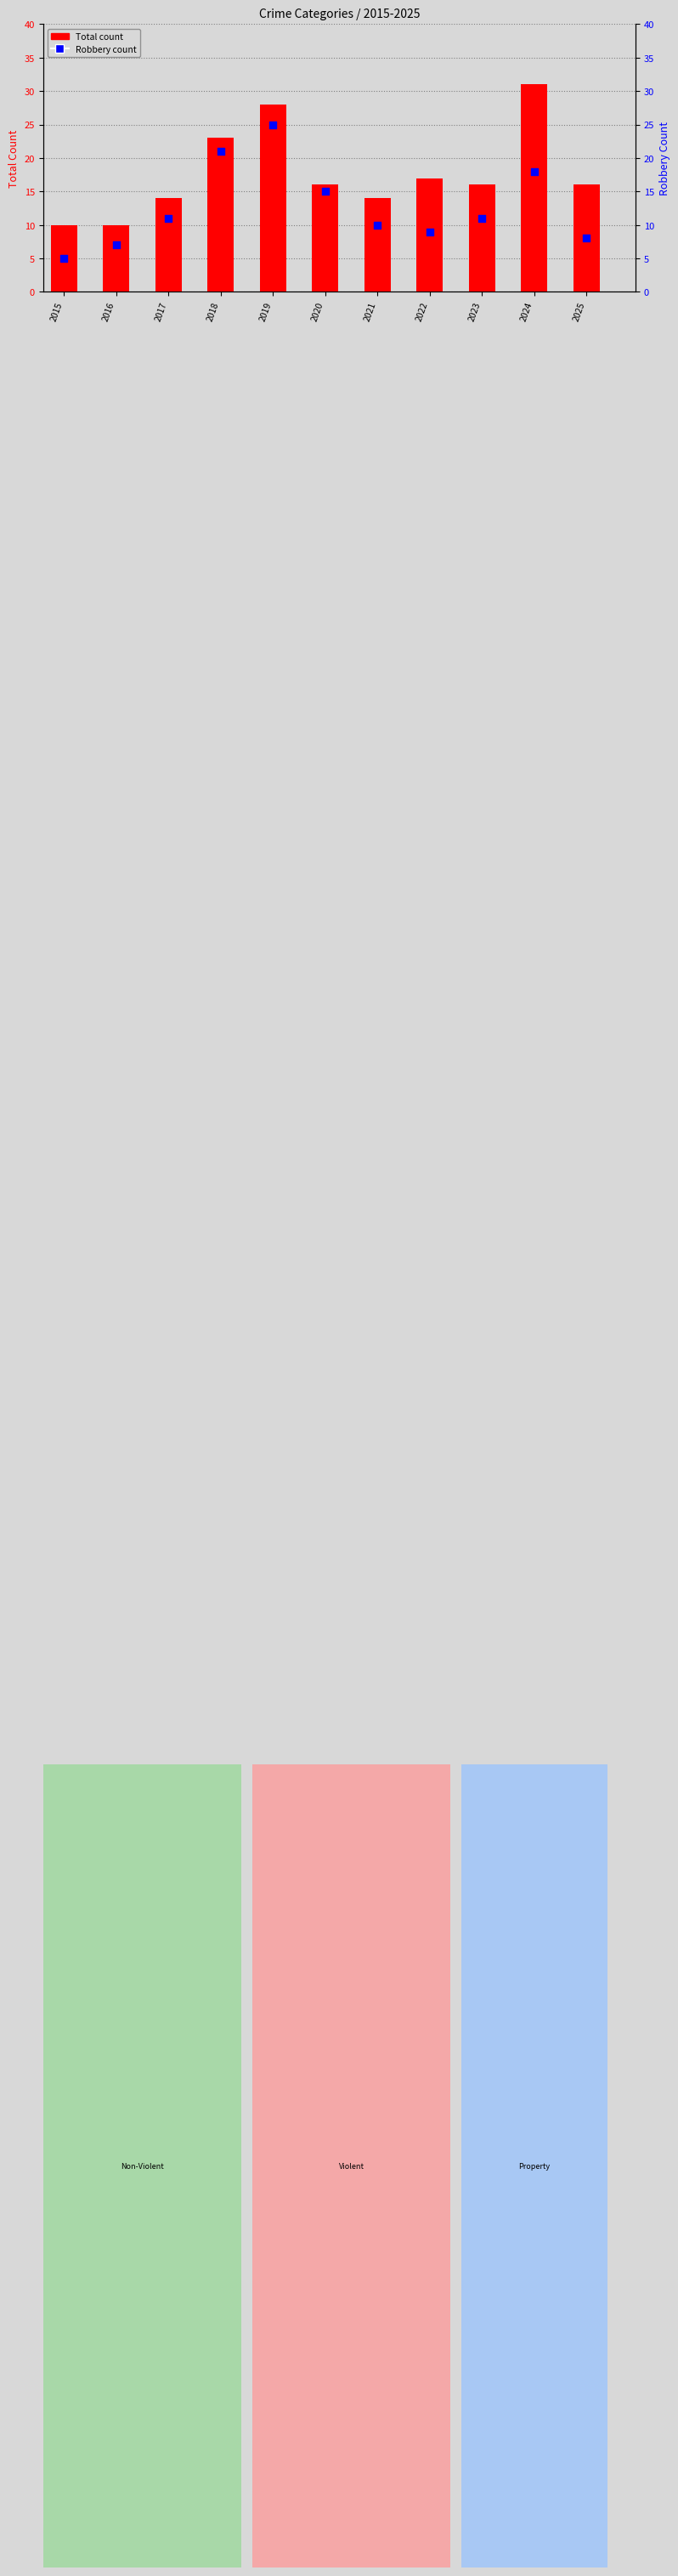

Is the value of Total count at 2022 greater than the value of Robbery count at 2020?

Yes